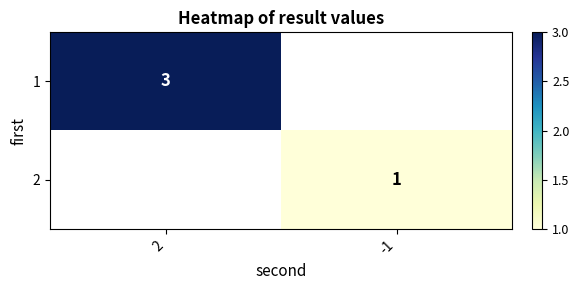

What is the greatest value displayed?

3.0